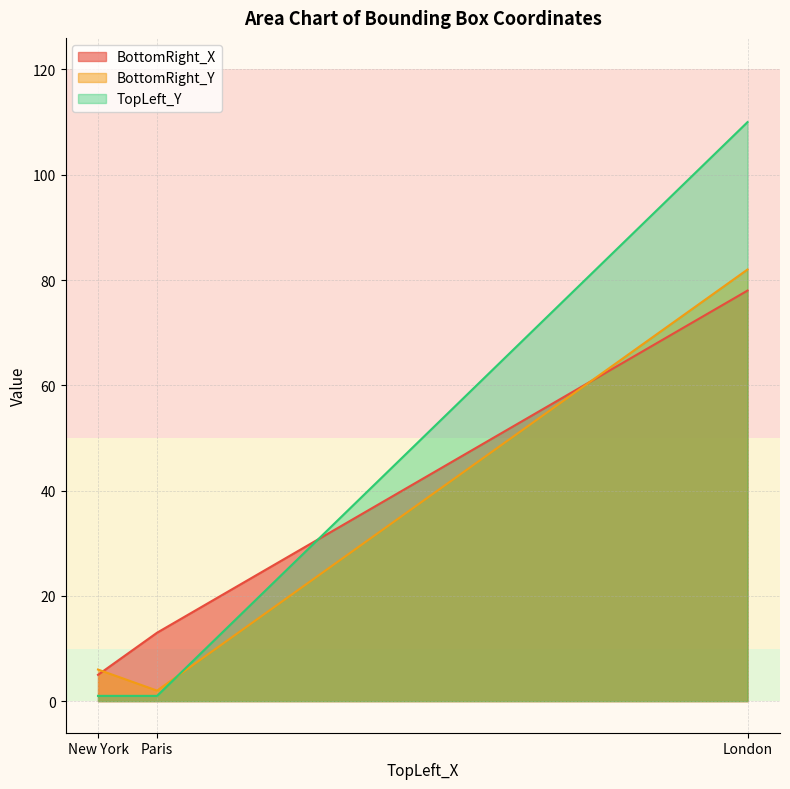

Reading left to right, extract all data points from this chart.

BottomRight_X: New York=5	Paris=13	London=78
BottomRight_Y: New York=6	Paris=2	London=82
TopLeft_Y: New York=1	Paris=1	London=110